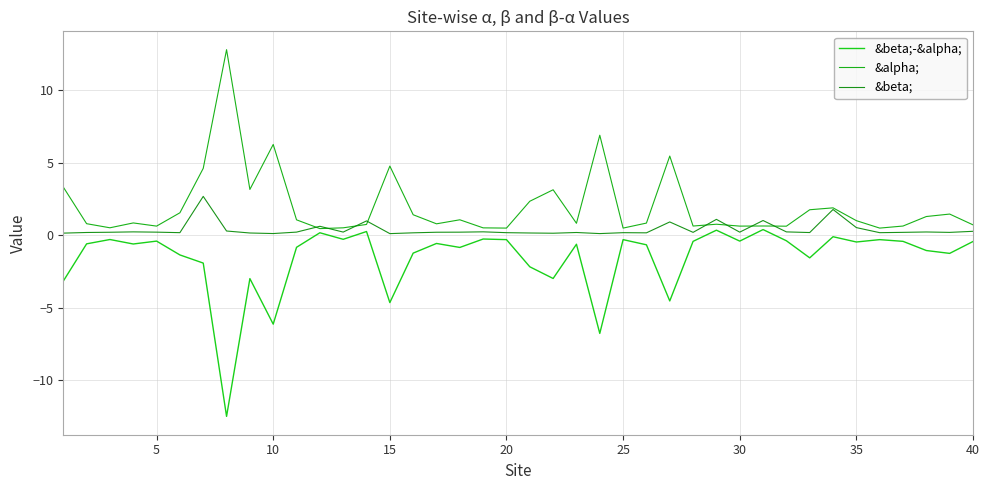

What is the maximum value for &alpha;?

12.8